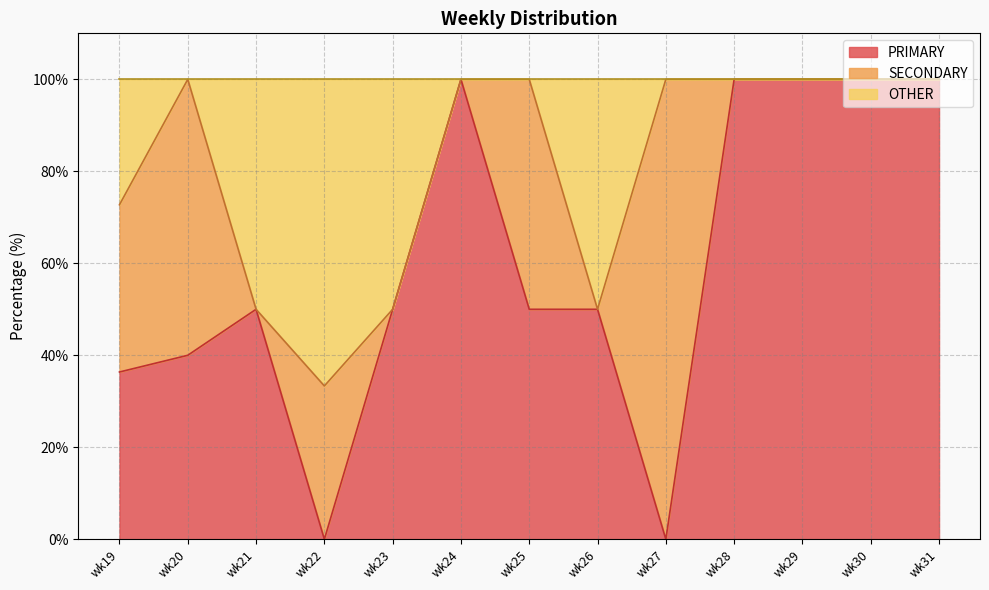

Is the value of OTHER at wk30 greater than the value of PRIMARY at wk30?

No